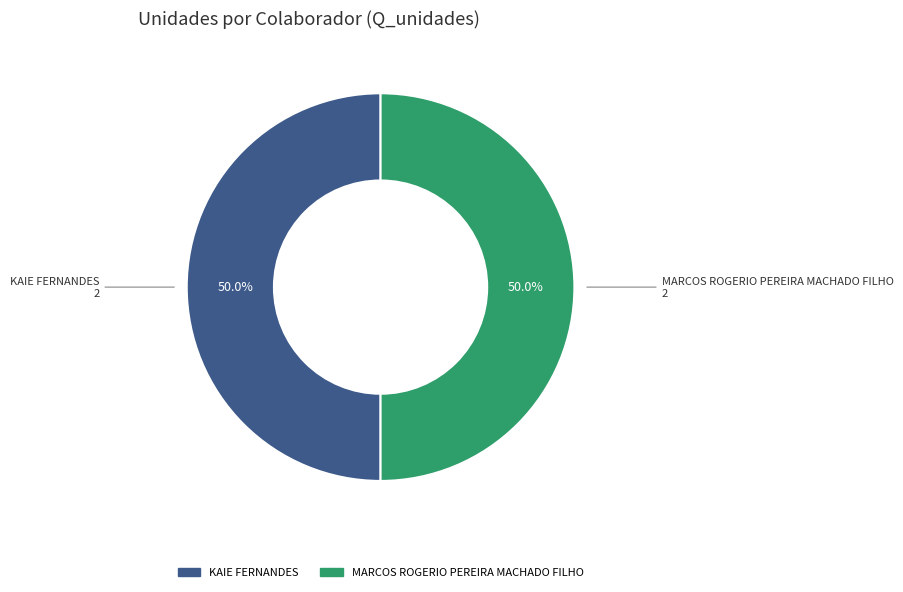

Is the sum of MARCOS ROGERIO PEREIRA MACHADO FILHO and KAIE FERNANDES greater than half?

Yes